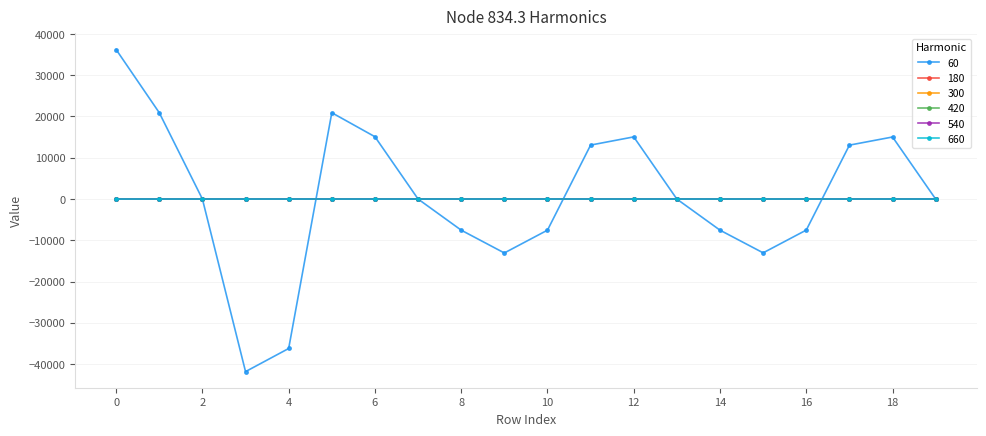

Which series has the largest range (max minus min)?

60